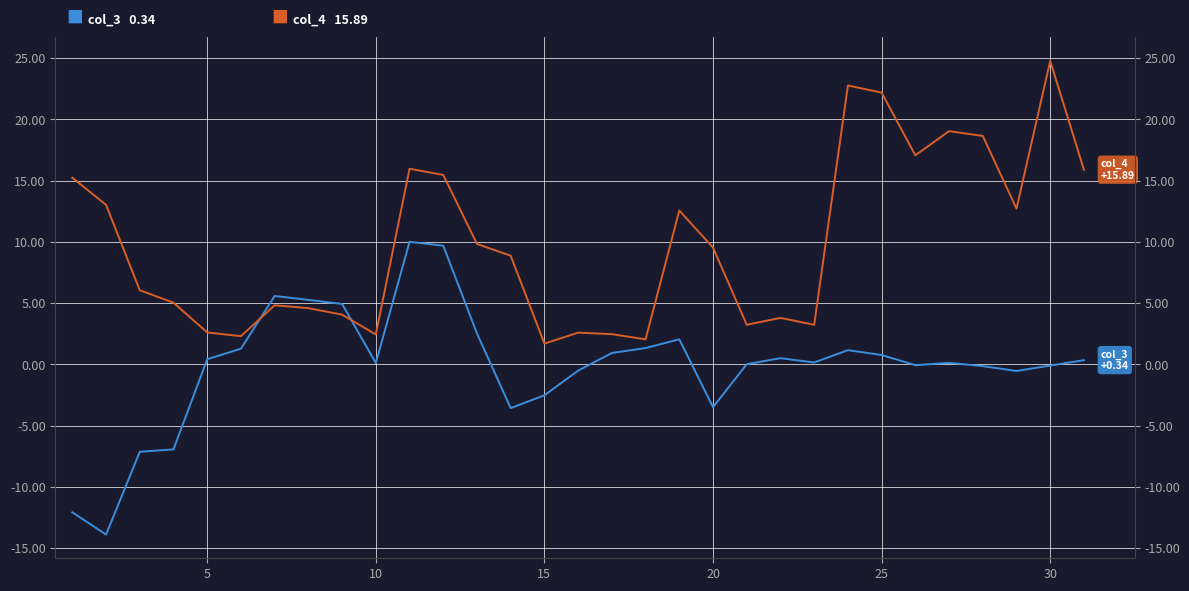

The value of col_4 at 15 is 1.9. True or false?

False